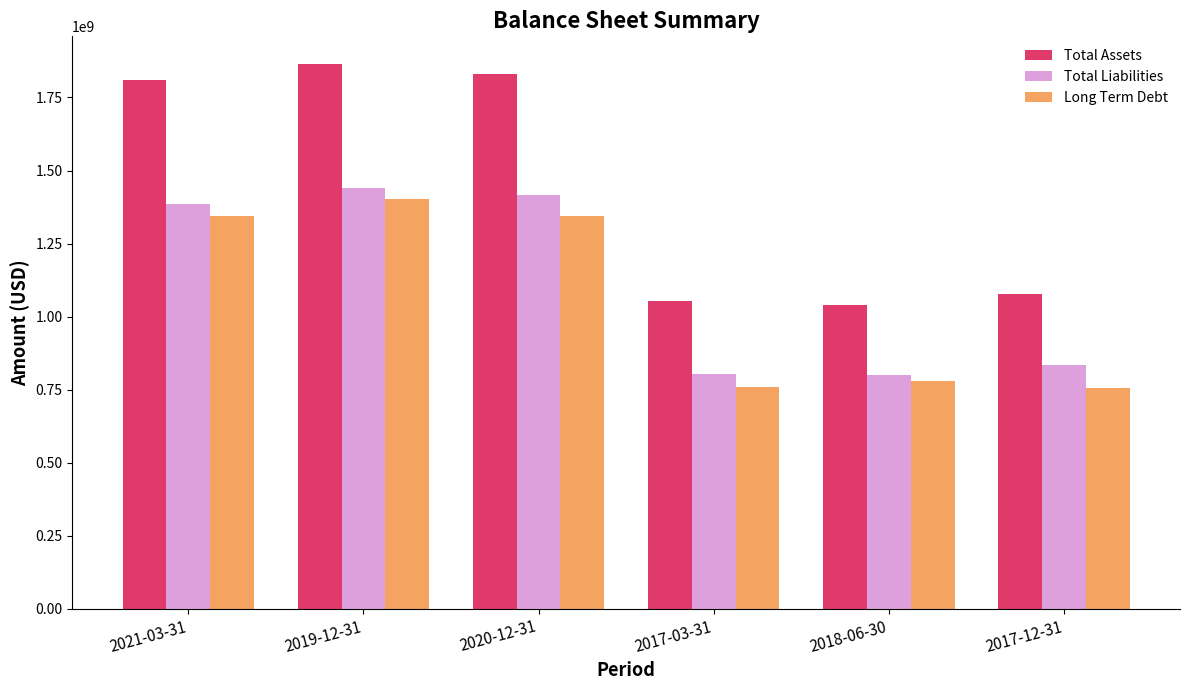

Is it true that Long Term Debt equals 935878183 at 2020-12-31?

False